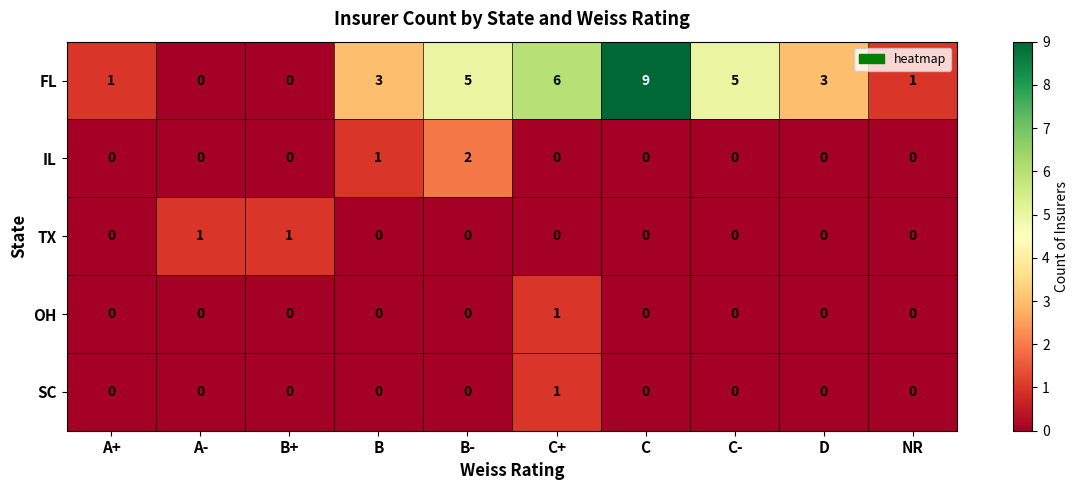

The value of FL at C+ is 4. True or false?

False